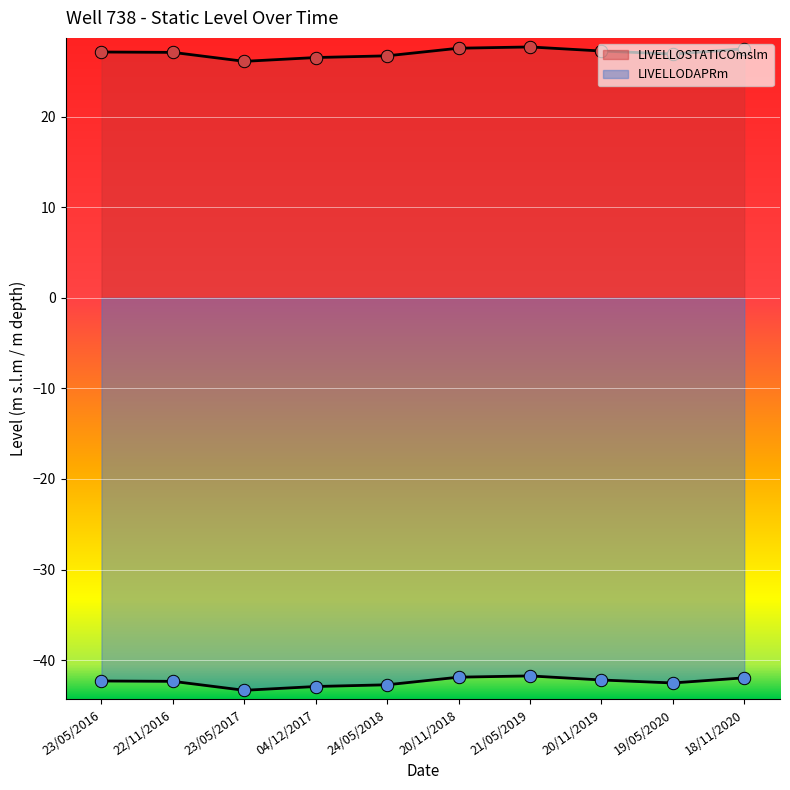

Which series has the largest total across all categories?

LIVELLOSTATICOmslm